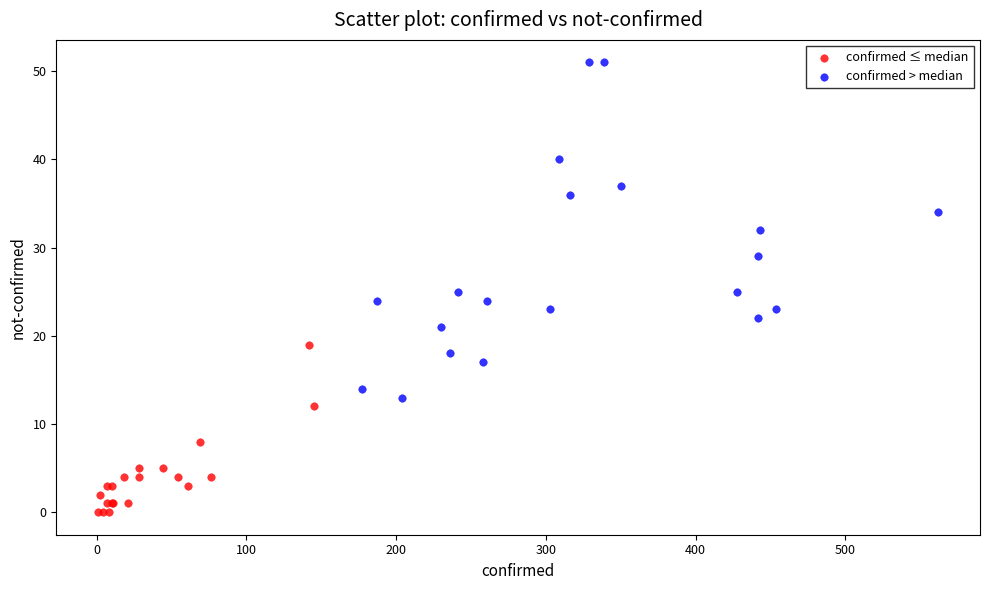

What are all the series names shown in the legend?

confirmed ≤ median, confirmed > median